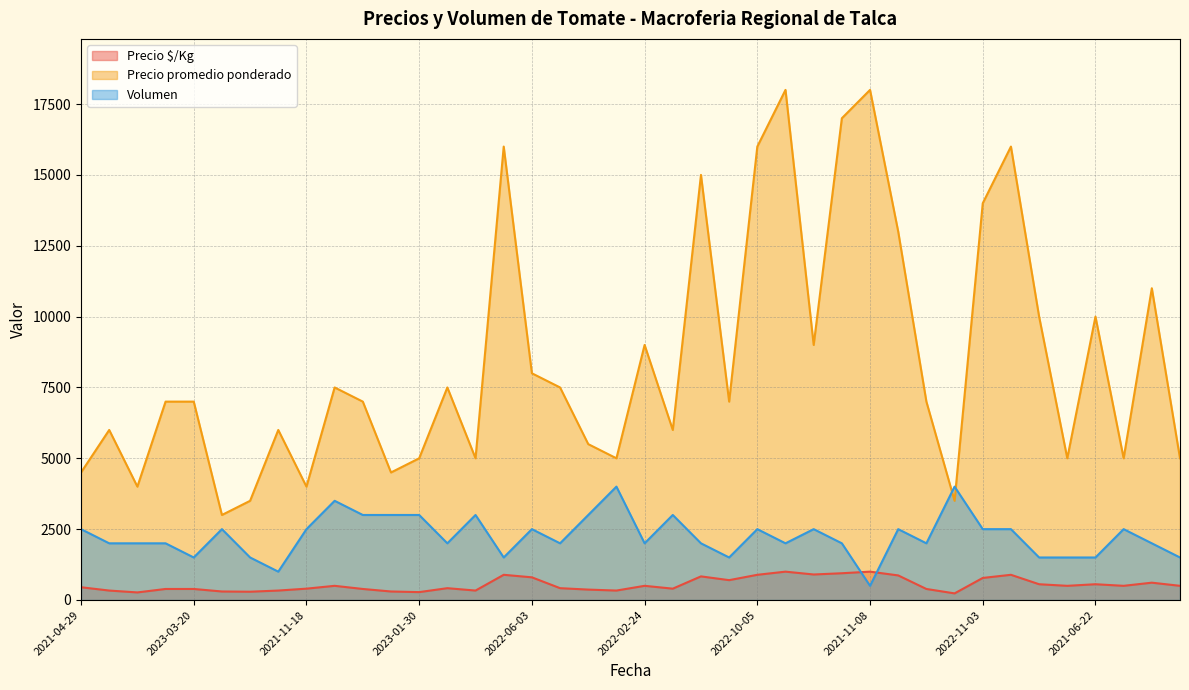

What is the average value of the Precio $/Kg series?

543